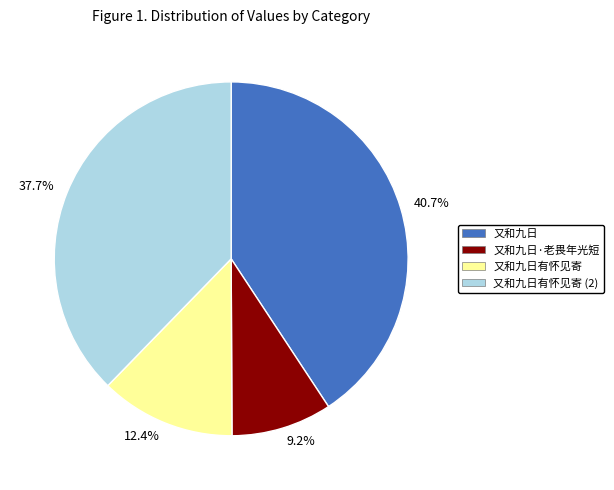

Between 12.4% and 37.7%, which is larger?

37.7%